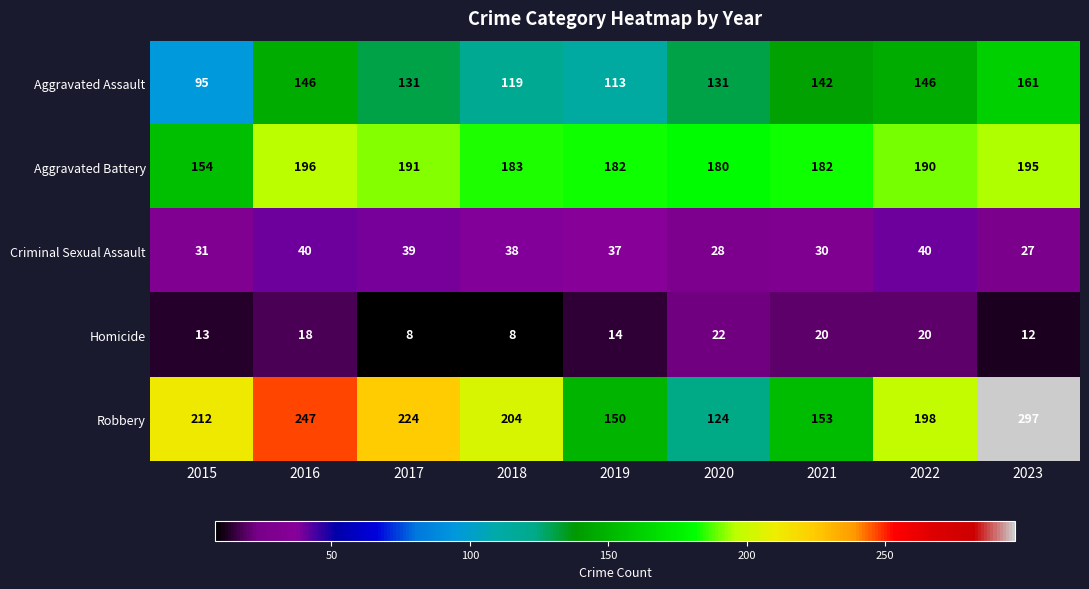

What is the total value across all series at 2015?

505